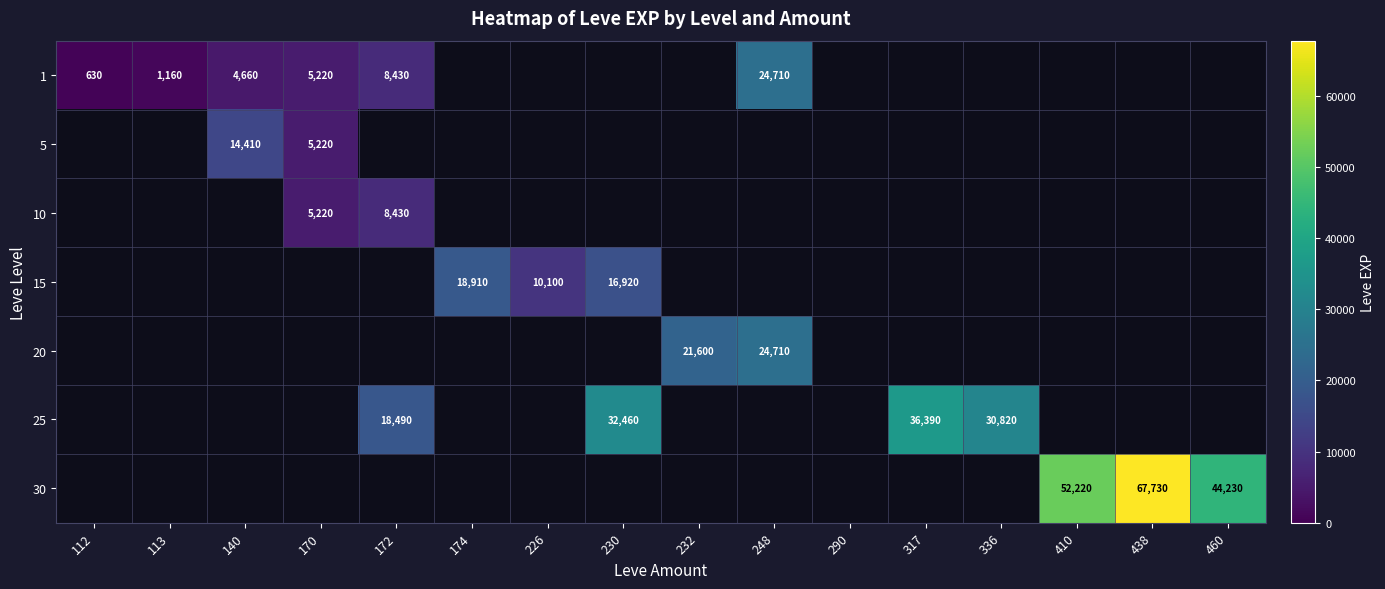

The 20 series shows 32933 at 232. True or false?

False